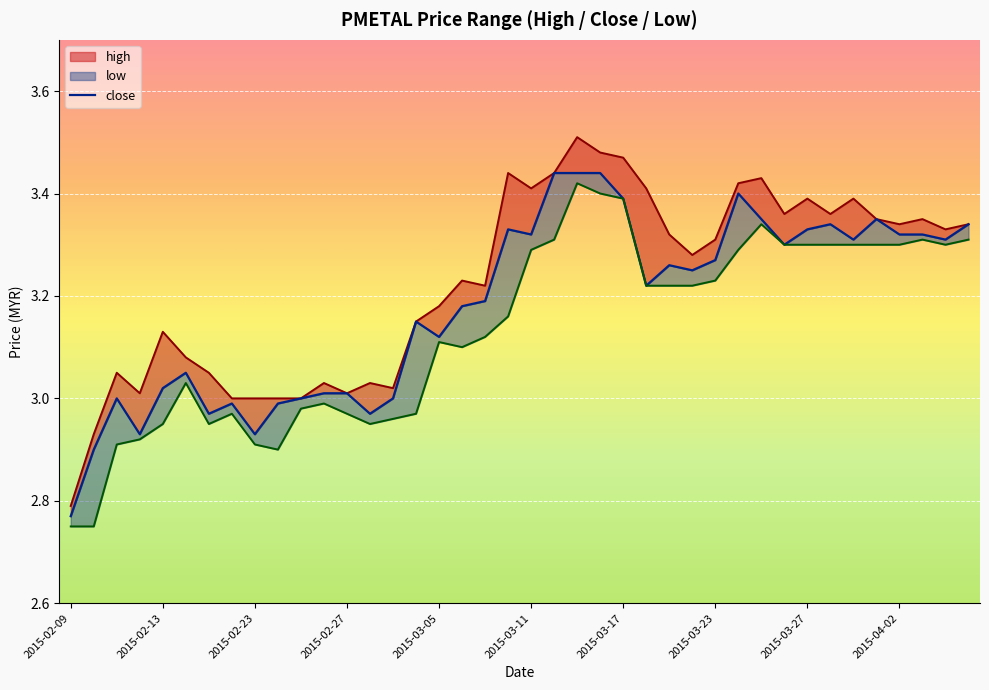

What is the highest value of the low_line series?

3.4